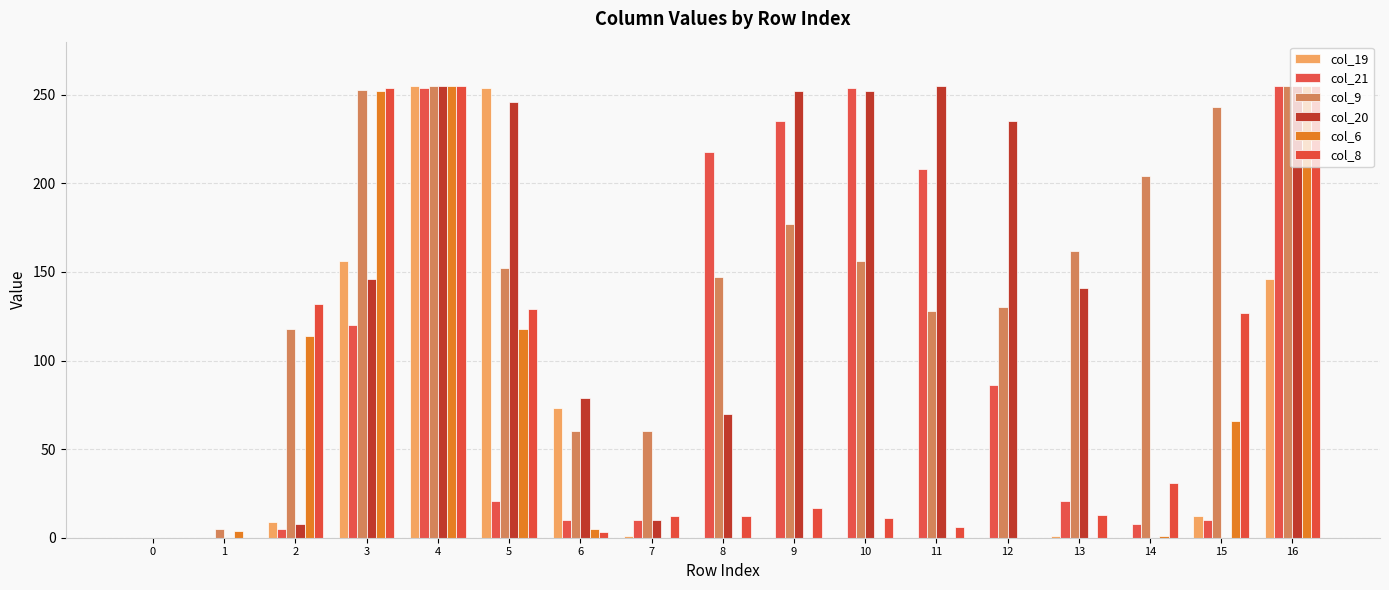

What are all the series names shown in the legend?

col_19, col_21, col_9, col_20, col_6, col_8